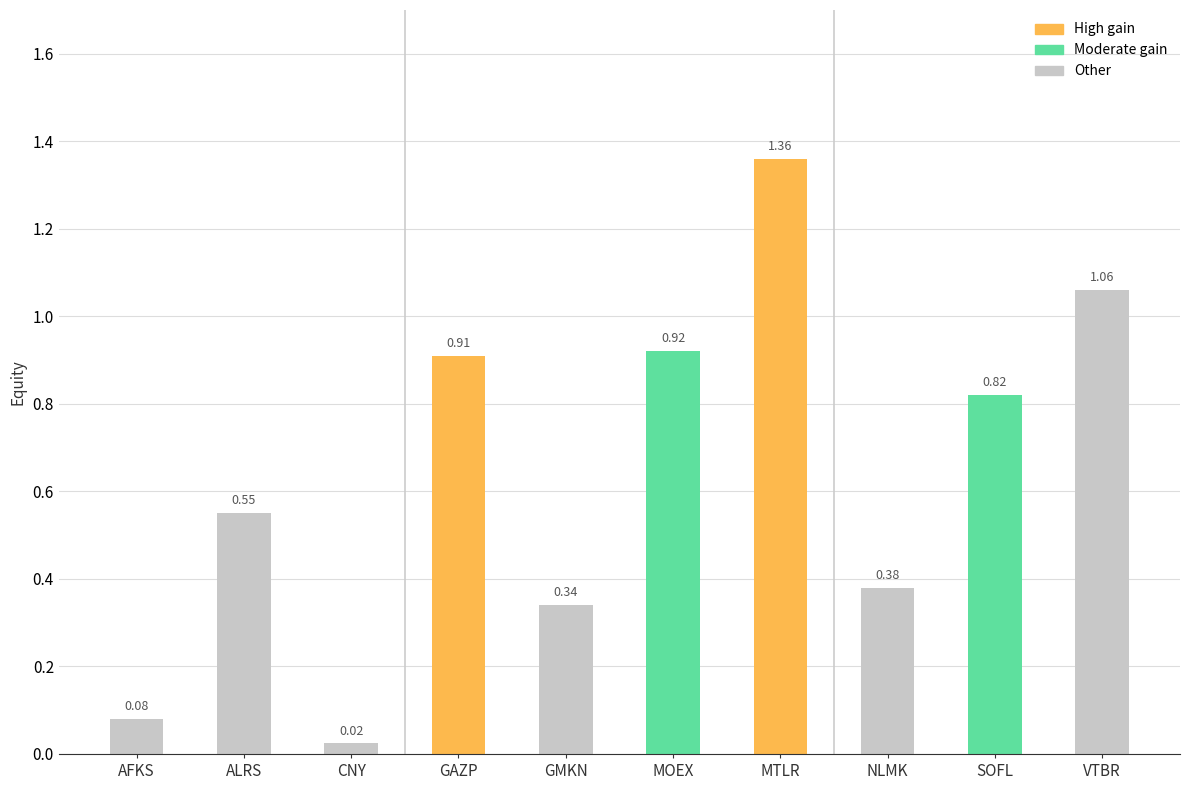

Rank the categories by value from lowest to highest.

CNY, AFKS, GMKN, NLMK, ALRS, SOFL, GAZP, MOEX, VTBR, MTLR